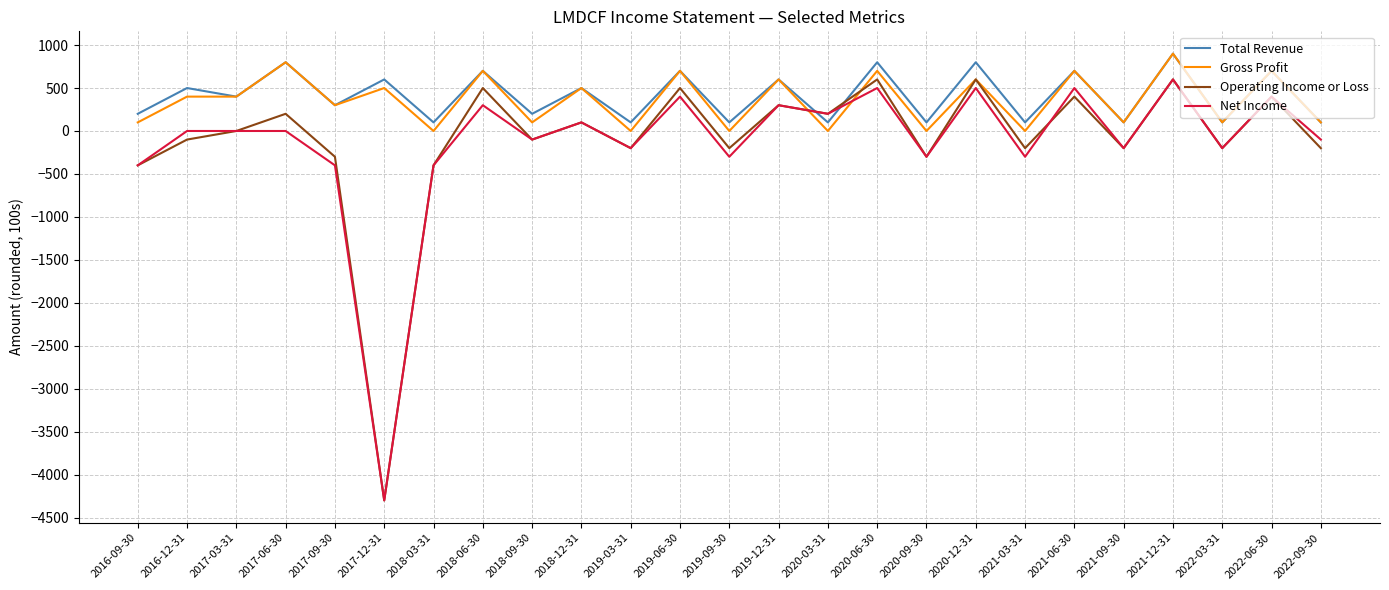

Reading right to left, list all the values displayed in this chart.

Total Revenue: 100	700	100	900	100	700	100	800	100	800	100	600	100	700	100	500	200	700	100	600	300	800	400	500	200
Gross Profit: 100	700	100	900	100	700	0	600	0	700	0	600	0	700	0	500	100	700	0	500	300	800	400	400	100
Operating Income or Loss: -200	400	-200	600	-200	400	-200	600	-300	600	200	300	-200	500	-200	100	-100	500	-400	-4300	-300	200	0	-100	-400
Net Income: -100	400	-200	600	-200	500	-300	500	-300	500	200	300	-300	400	-200	100	-100	300	-400	-4300	-400	0	0	0	-400